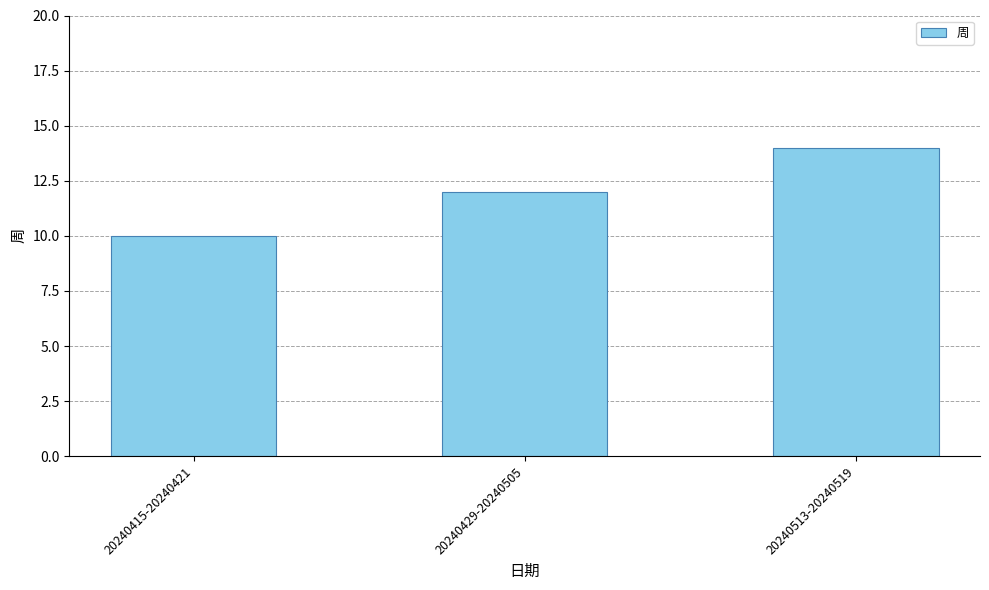

The value at 20240429-20240505 is 3. True or false?

False